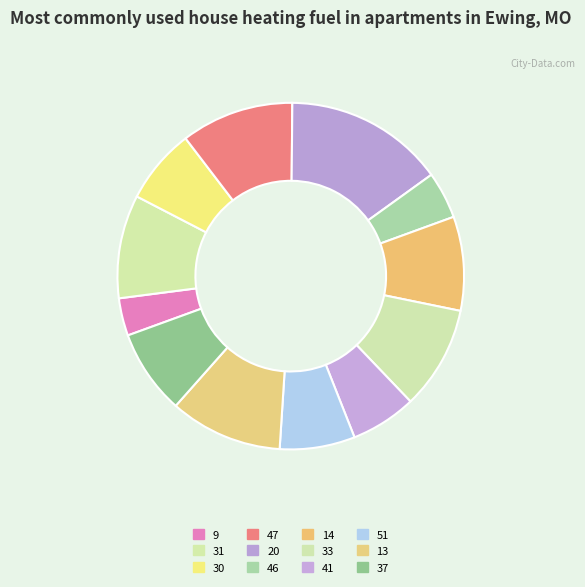

Is it true that 14 is 17% of the pie?

False